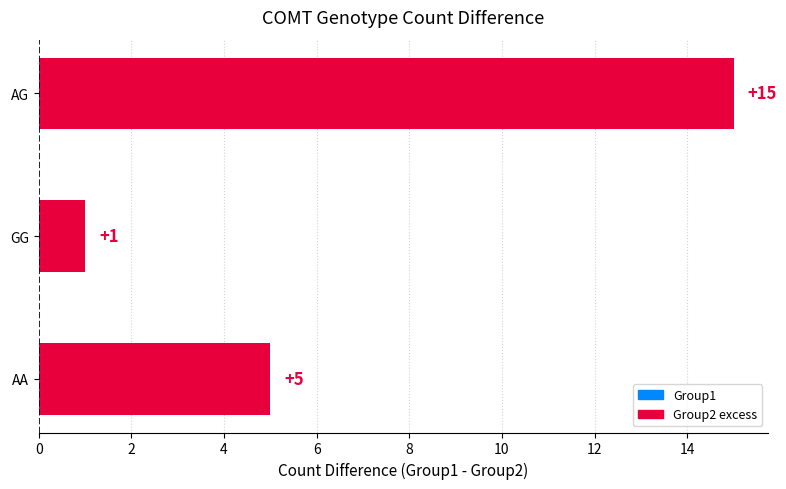

Reading top to bottom, extract all data points from this chart.

AG=15	GG=1	AA=5